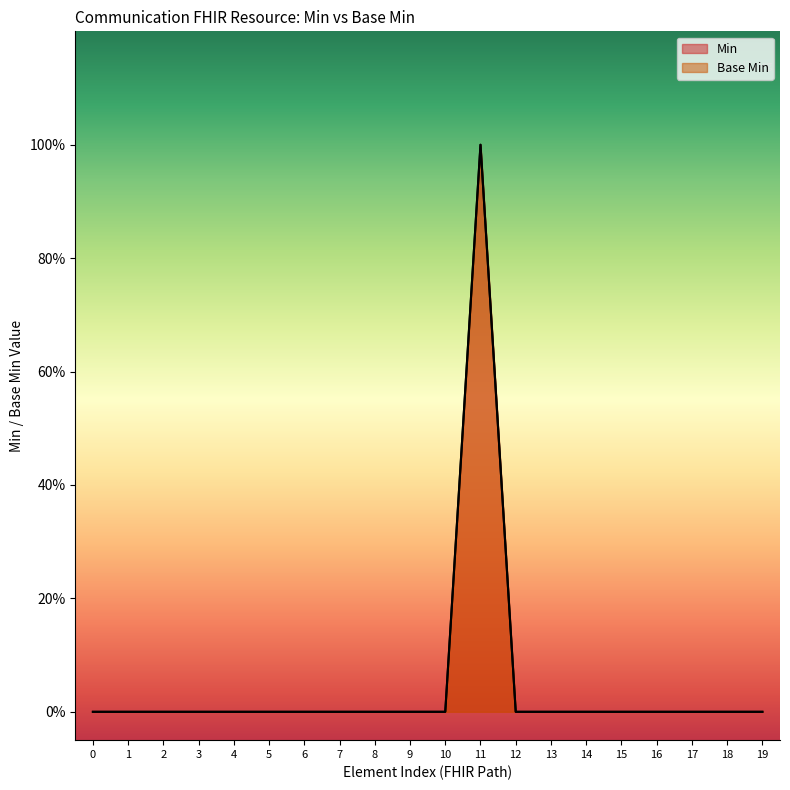

Reading left to right, list all the values displayed in this chart.

Min: 0	0	0	0	0	0	0	0	0	0	0	1	0	0	0	0	0	0	0	0
Base Min: 0	0	0	0	0	0	0	0	0	0	0	1	0	0	0	0	0	0	0	0